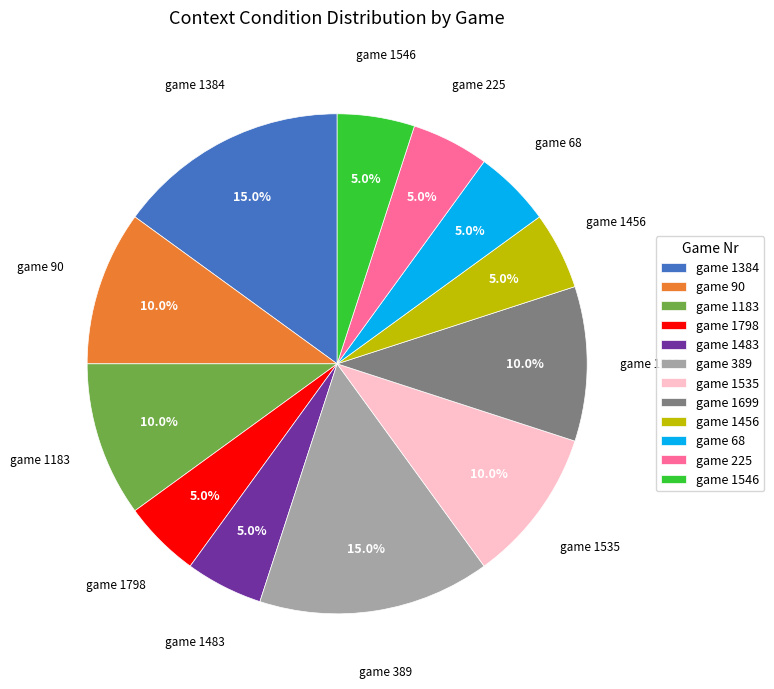

Between game 1183 and game 1384, which is larger?

game 1384